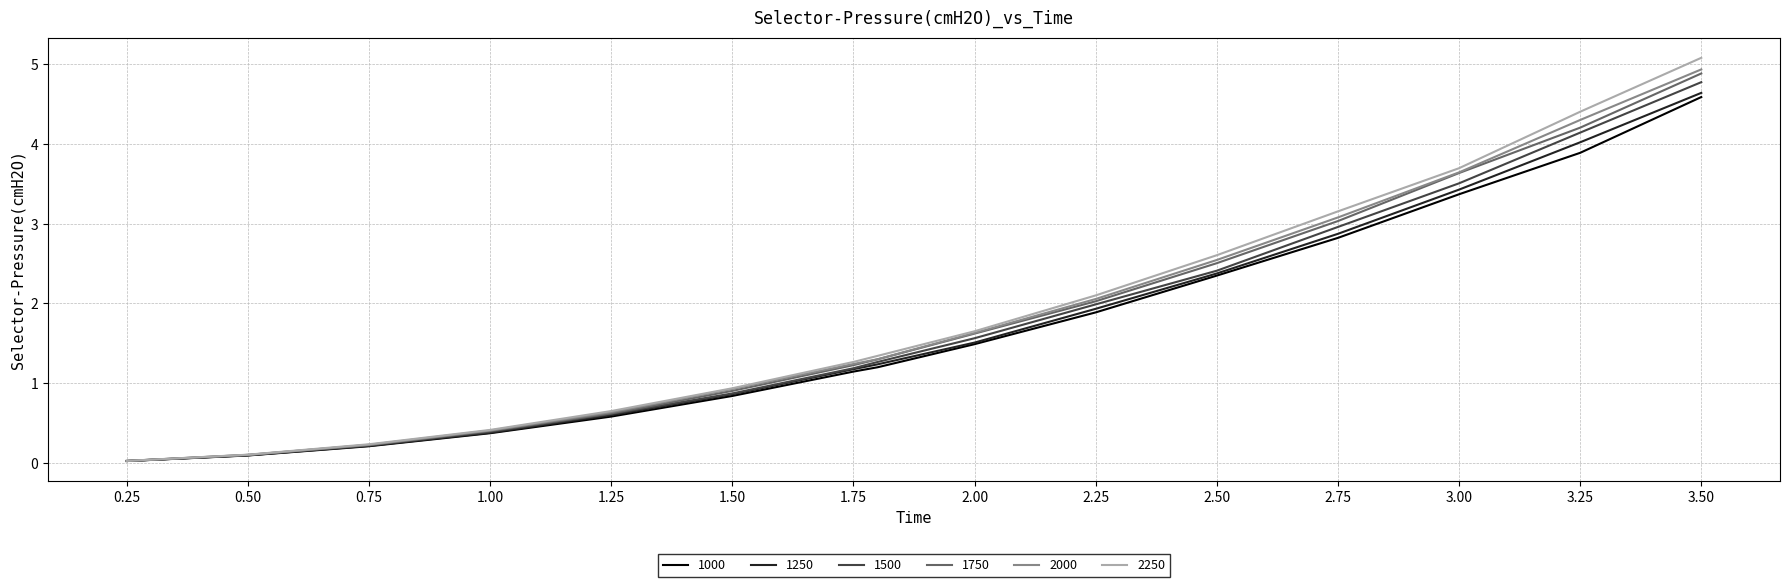

What is the maximum value for 1000?

4.6